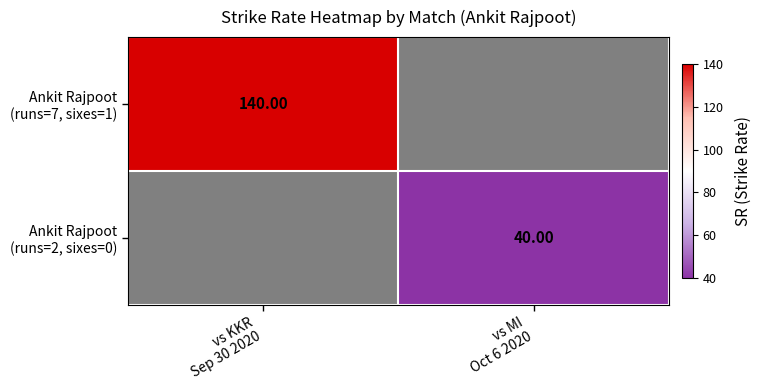

Which series has the widest spread of values?

Ankit Rajpoot (runs=7, sixes=1)